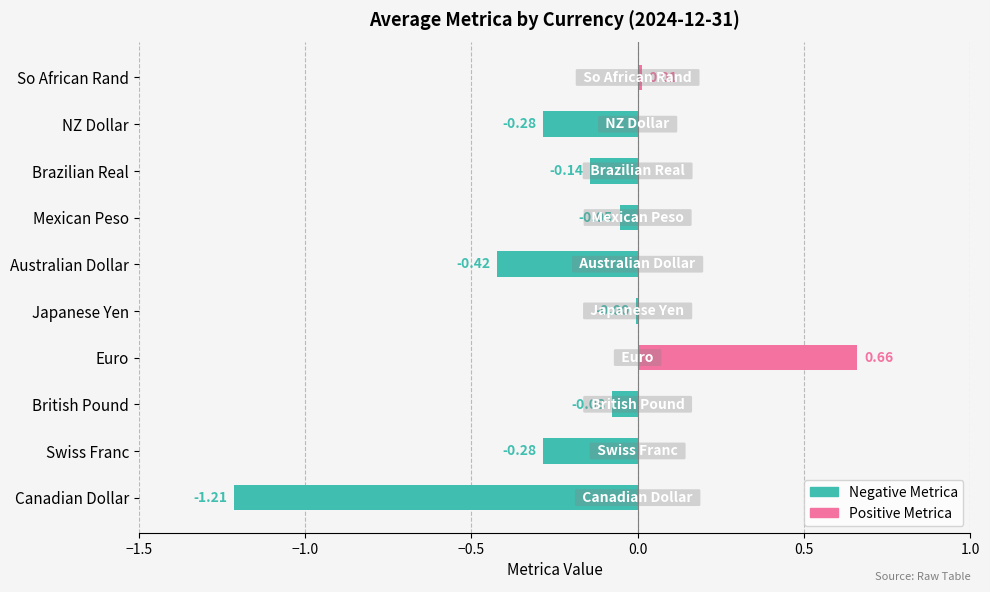

How many categories are shown in the chart?

10